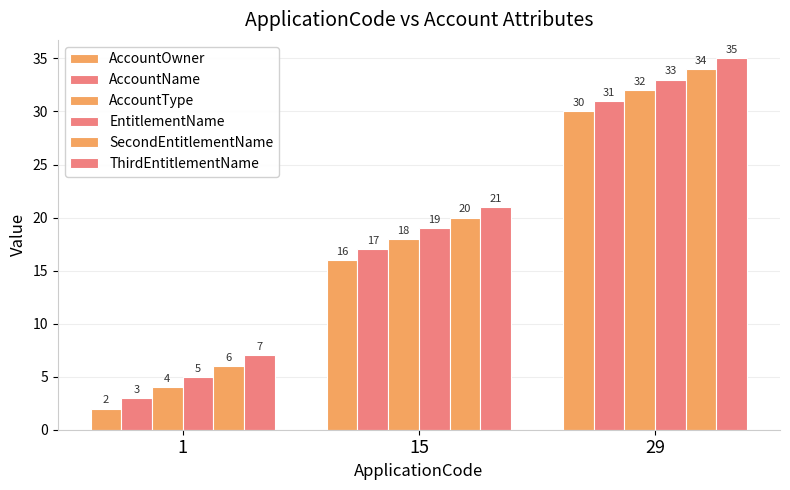

Does the chart contain stacked bars?

No